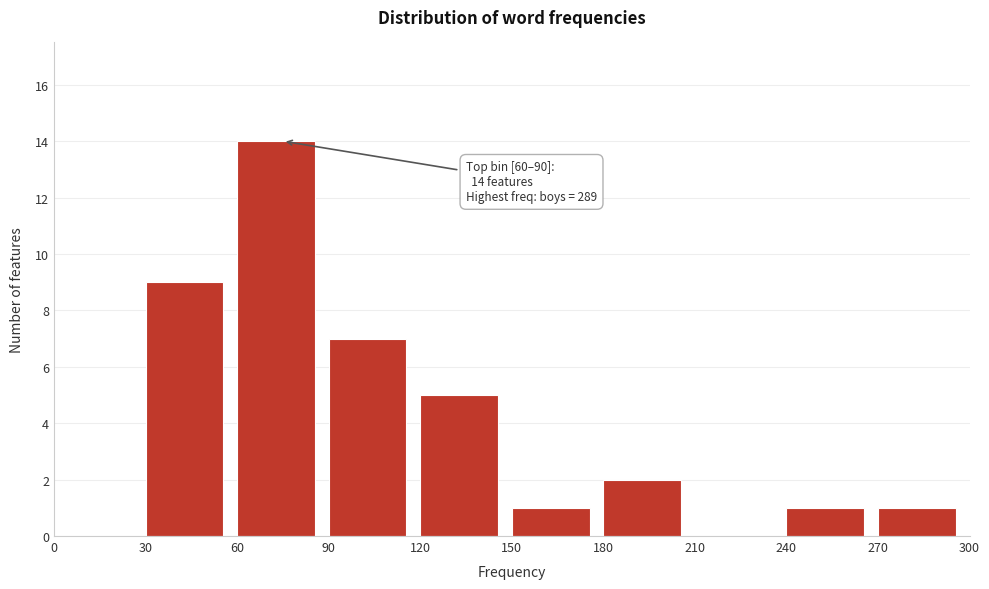

Which range on the x-axis has the tallest bar?

60 to 90